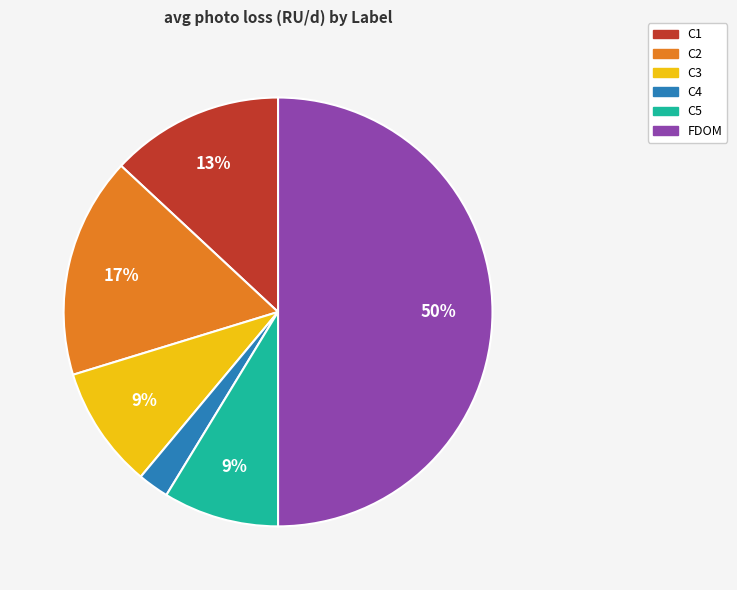

To the nearest percent, what portion does C3 represent?

9%